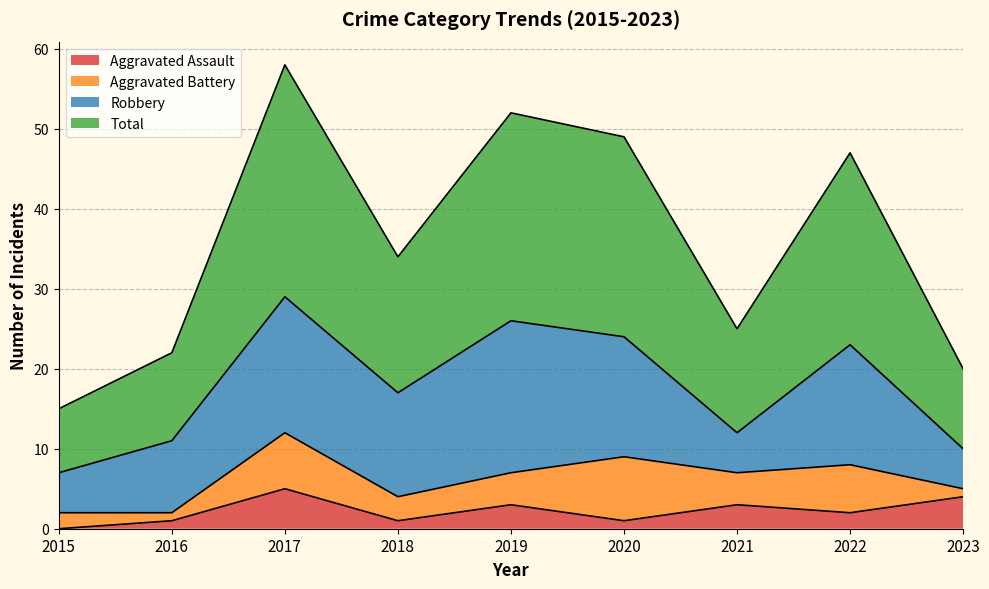

True or false: Aggravated Assault and Total intersect in this chart.

False